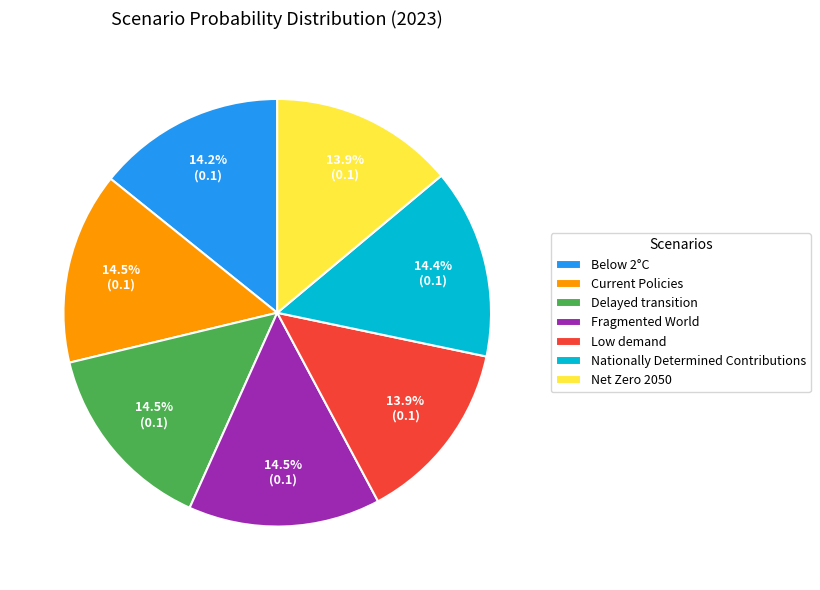

Is it true that Nationally Determined Contributions is 14% of the pie?

True